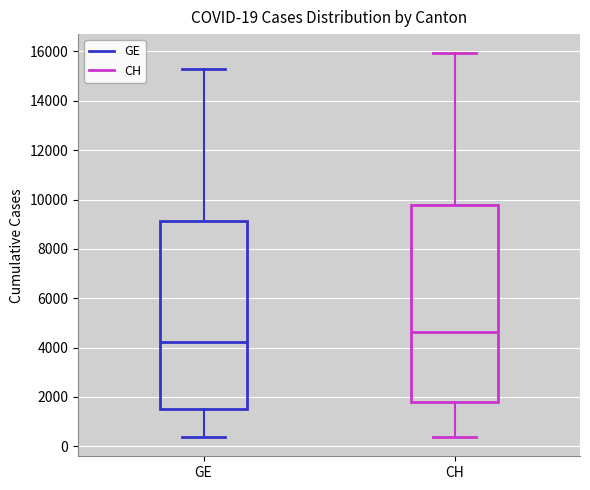

Which box is the tallest, from its lower edge to its upper edge?

CH